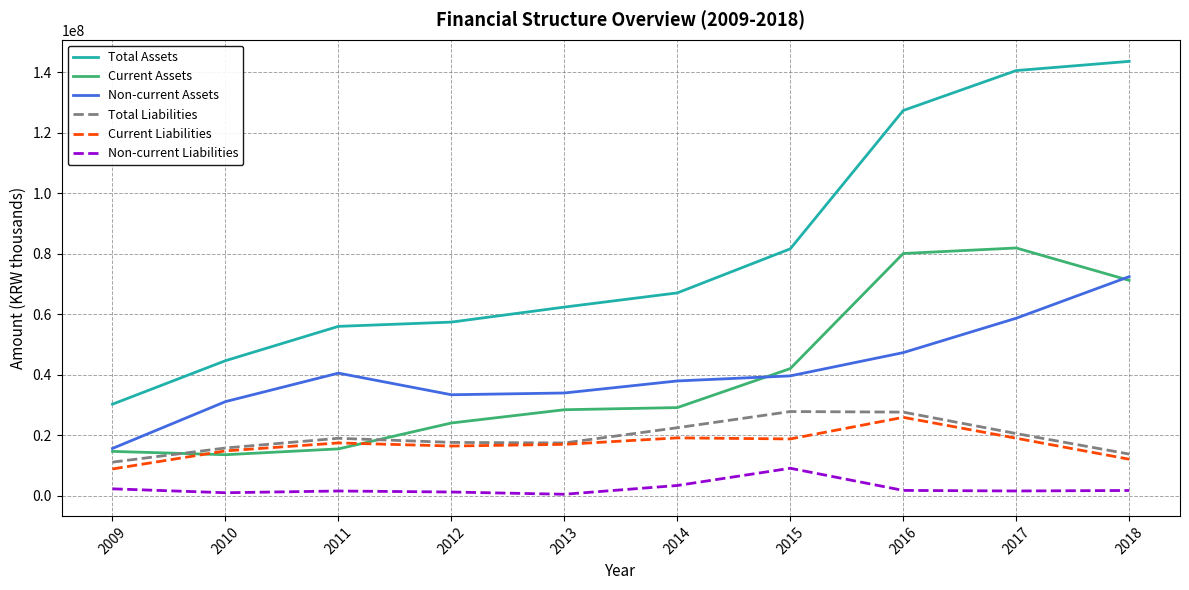

What is the difference between the maximum and second lowest values in the Total Assets series?

98945446